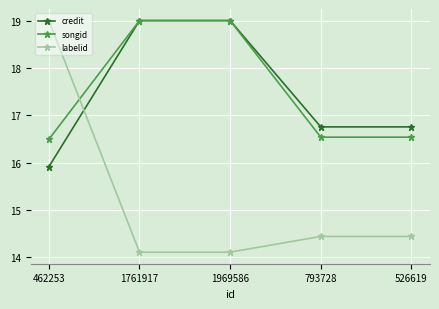

What is the total value across all series at 1761917?

52.1